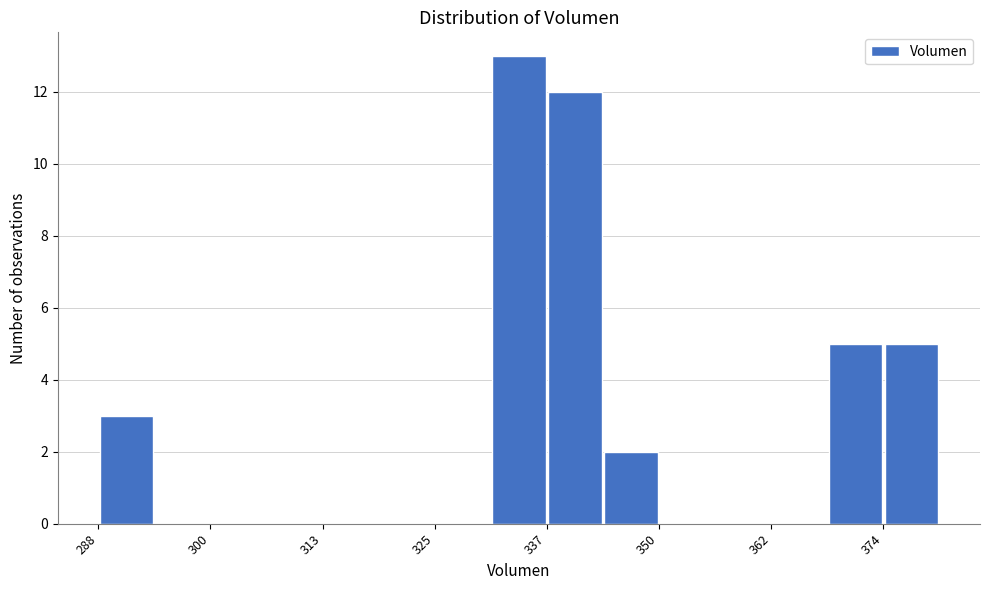

Around what value on the x-axis is the tallest bar? Give the approximate position of its centre, as read against the axis.

334